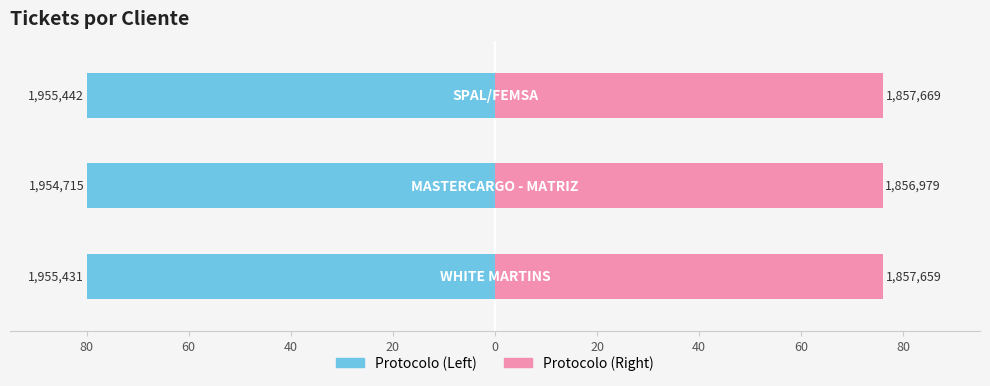

Is the value of Protocolo (Left) at 40 greater than the value of Protocolo (Right) at 80?

No